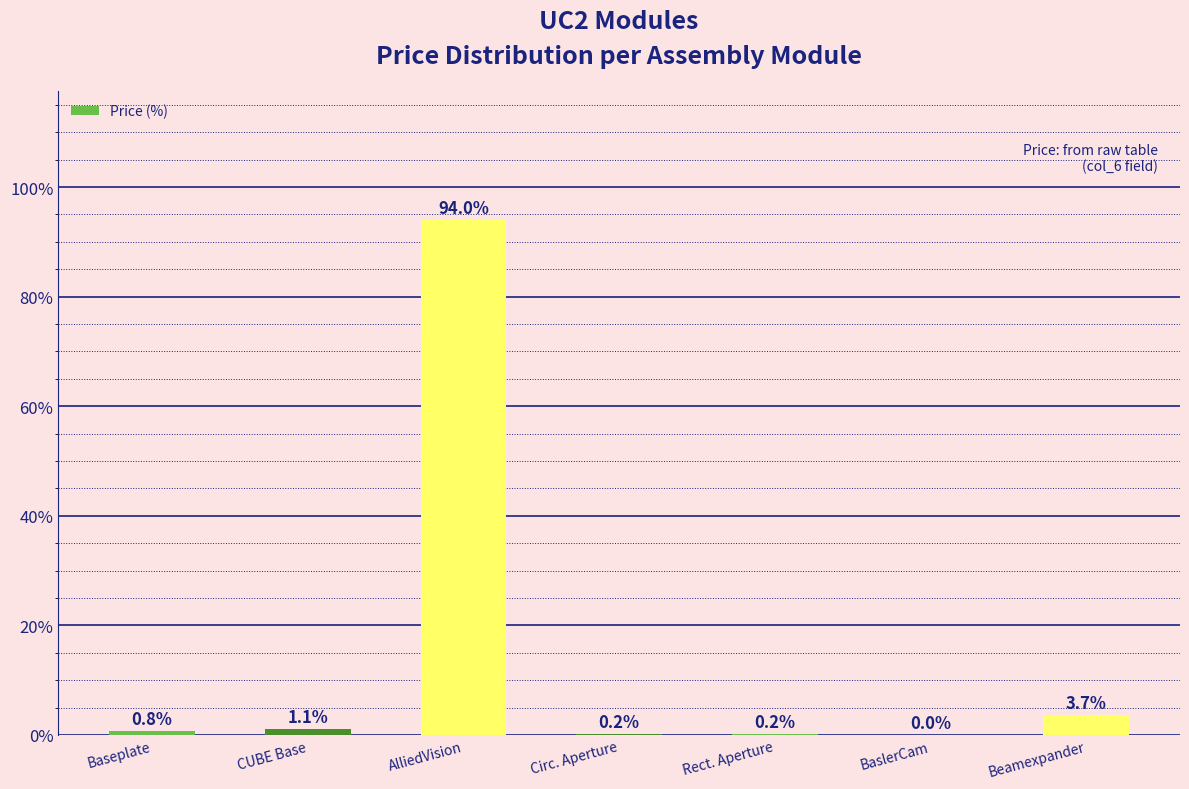

What is the sum of all values?

100.0